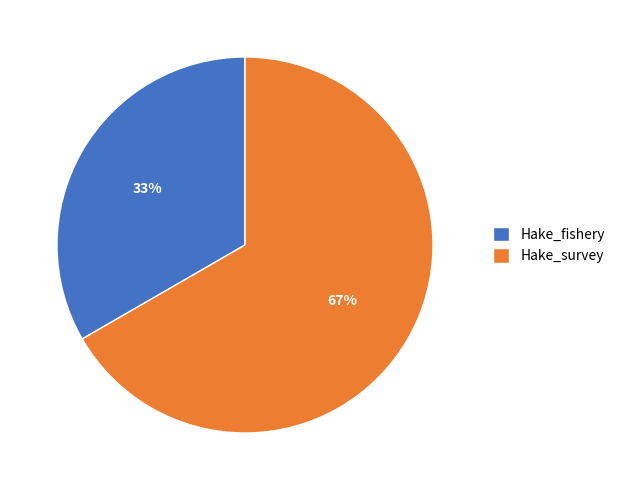

Combined, do Hake_survey and Hake_fishery account for over 50%?

Yes